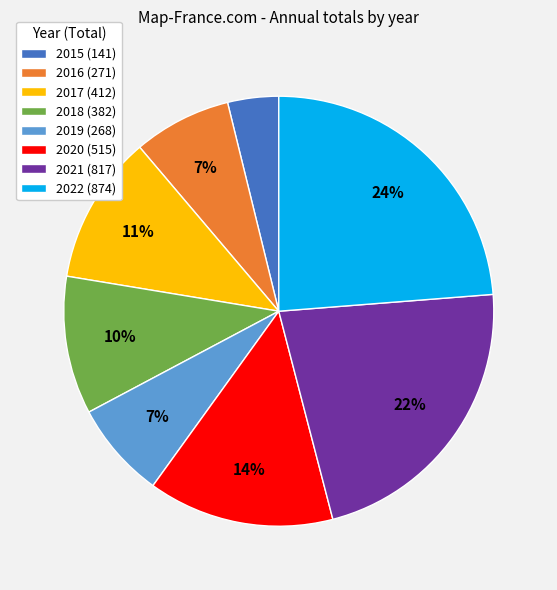

To the nearest percent, what portion does 2022 (874) represent?

24%